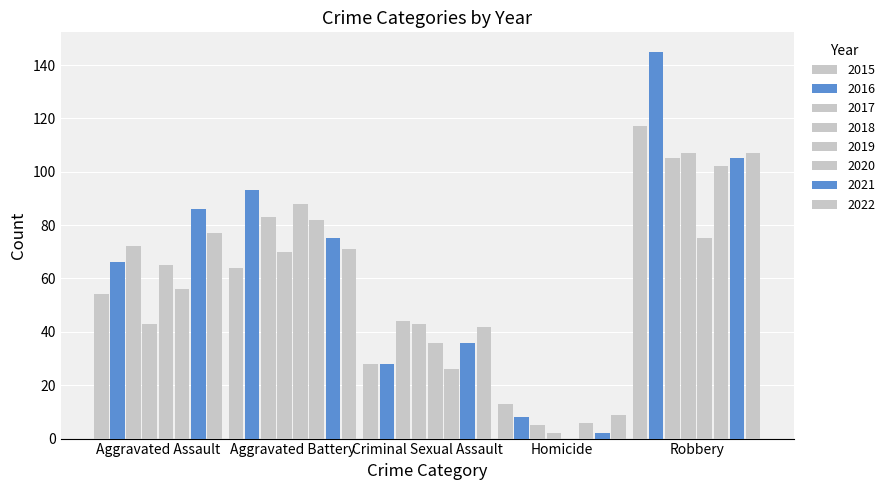

How many groups of bars are there?

5